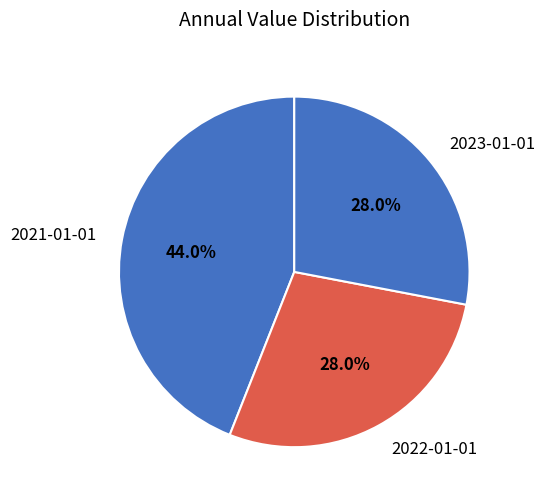

How many slices are in this pie chart?

3